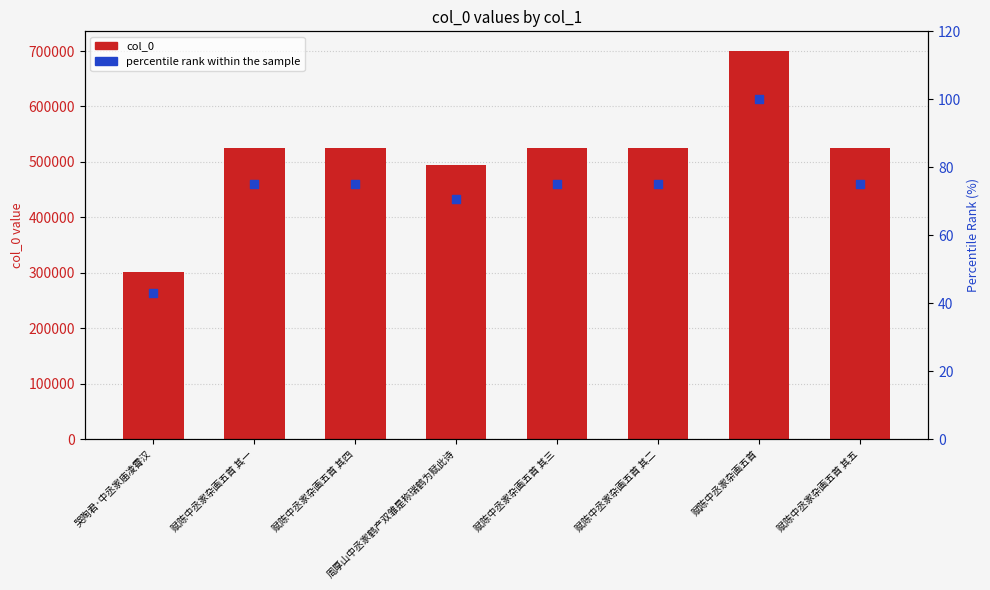

What is the total value across all series at 赋陈中丞家杂画五首?

700585.0